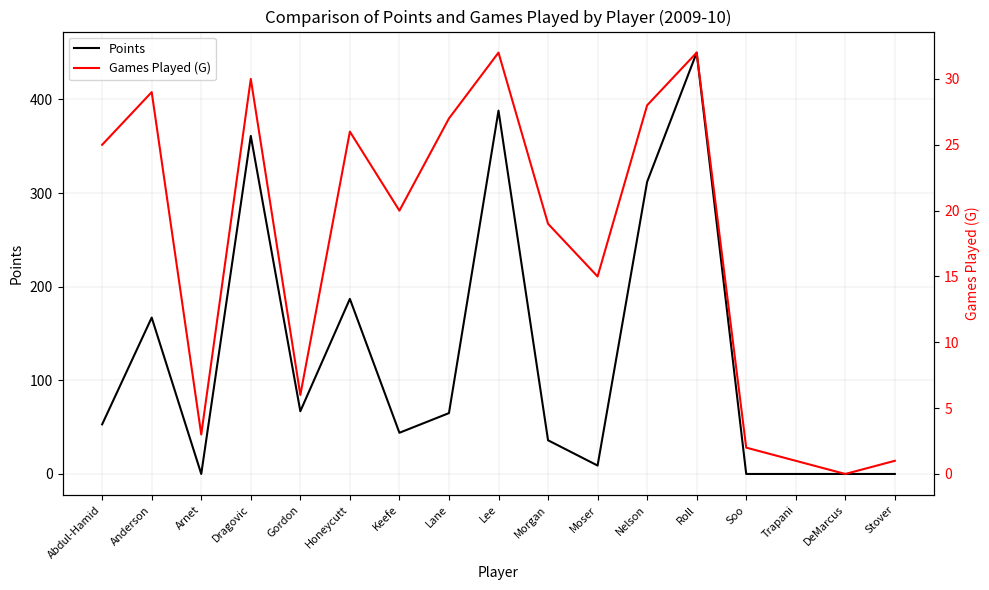

True or false: Games Played (G) and Points intersect in this chart.

True